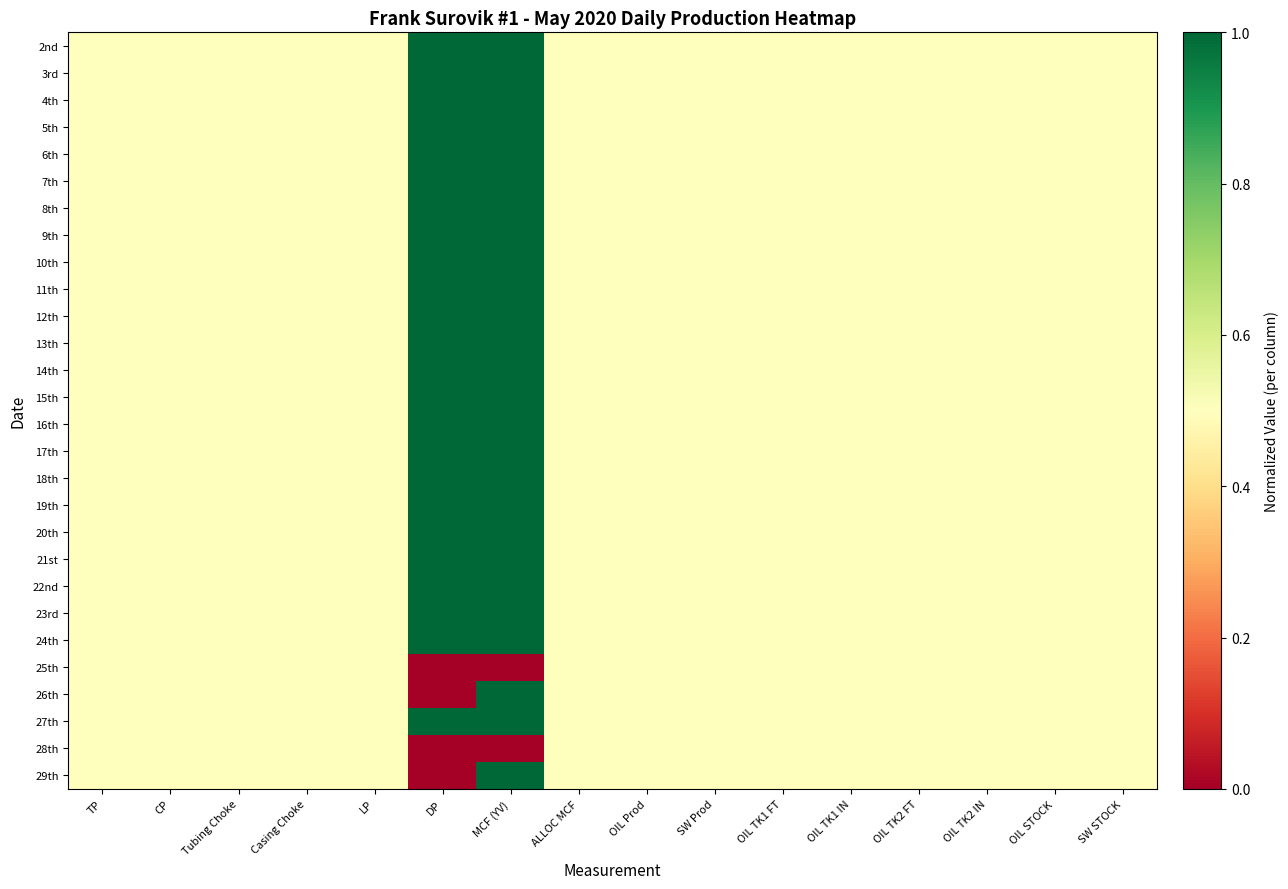

At SW STOCK, list the series in order from smallest to largest.

2nd, 3rd, 4th, 5th, 6th, 7th, 8th, 9th, 10th, 11th, 12th, 13th, 14th, 15th, 16th, 17th, 18th, 19th, 20th, 21st, 22nd, 23rd, 24th, 25th, 26th, 27th, 28th, 29th